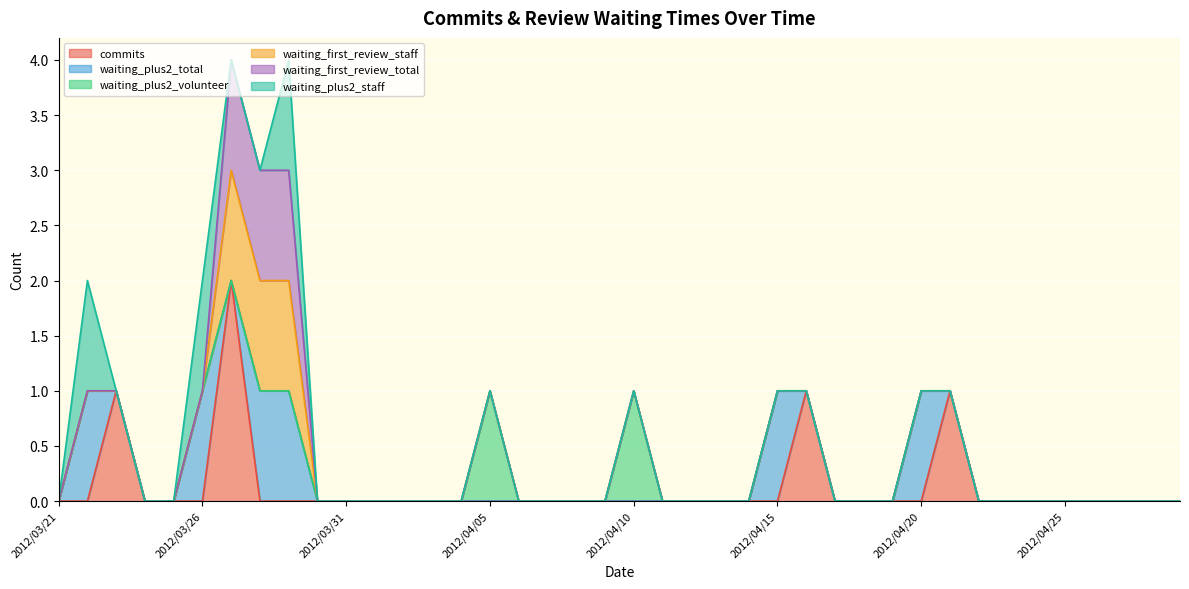

Reading left to right, list all the values displayed in this chart.

commits: 0	0	1	0	0	0	2	0	0	0	0	0	0	0	0	0	0	0	0	0	0	0	0	0	0	0	1	0	0	0	0	1	0	0	0	0	0	0	0	0
waiting_plus2_total: 0	1	0	0	0	1	0	1	1	0	0	0	0	0	0	0	0	0	0	0	0	0	0	0	0	1	0	0	0	0	1	0	0	0	0	0	0	0	0	0
waiting_plus2_volunteer: 0	0	0	0	0	0	0	0	0	0	0	0	0	0	0	1	0	0	0	0	1	0	0	0	0	0	0	0	0	0	0	0	0	0	0	0	0	0	0	0
waiting_first_review_staff: 0	0	0	0	0	0	1	1	1	0	0	0	0	0	0	0	0	0	0	0	0	0	0	0	0	0	0	0	0	0	0	0	0	0	0	0	0	0	0	0
waiting_first_review_total: 0	0	0	0	0	0	1	1	1	0	0	0	0	0	0	0	0	0	0	0	0	0	0	0	0	0	0	0	0	0	0	0	0	0	0	0	0	0	0	0
waiting_plus2_staff: 0	1	0	0	0	1	0	0	1	0	0	0	0	0	0	0	0	0	0	0	0	0	0	0	0	0	0	0	0	0	0	0	0	0	0	0	0	0	0	0